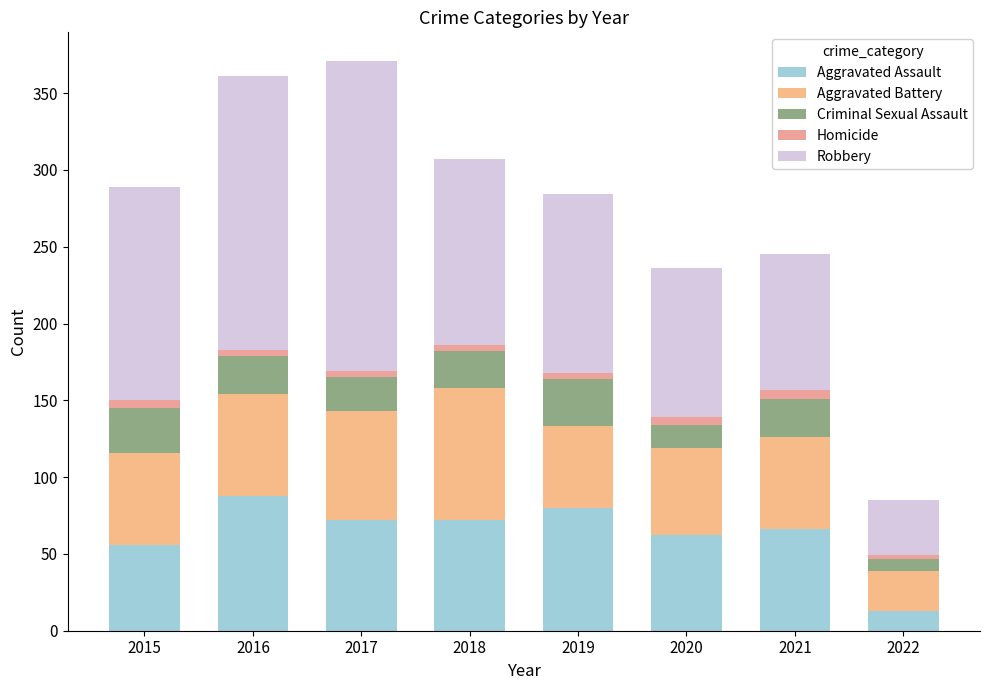

Which category has the highest value in the Aggravated Assault series?

2016